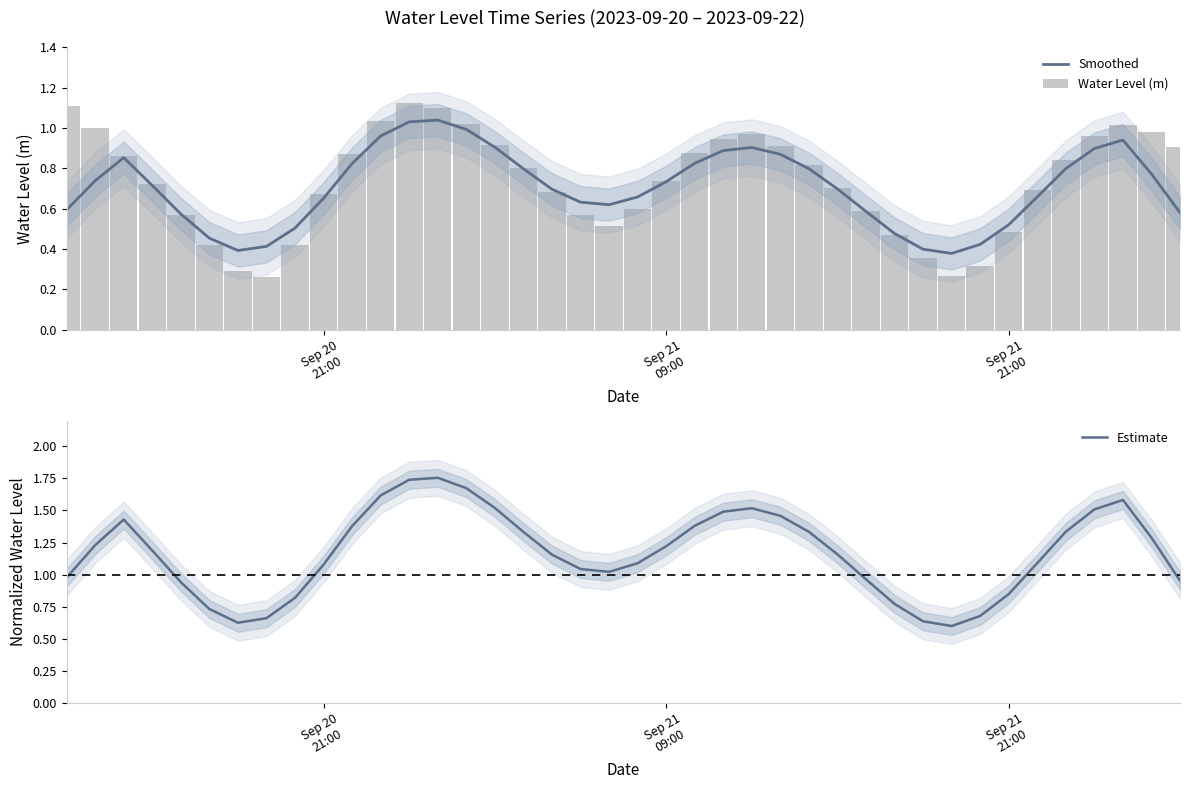

What is the difference between the maximum and second lowest values in the Estimate series?

1.1